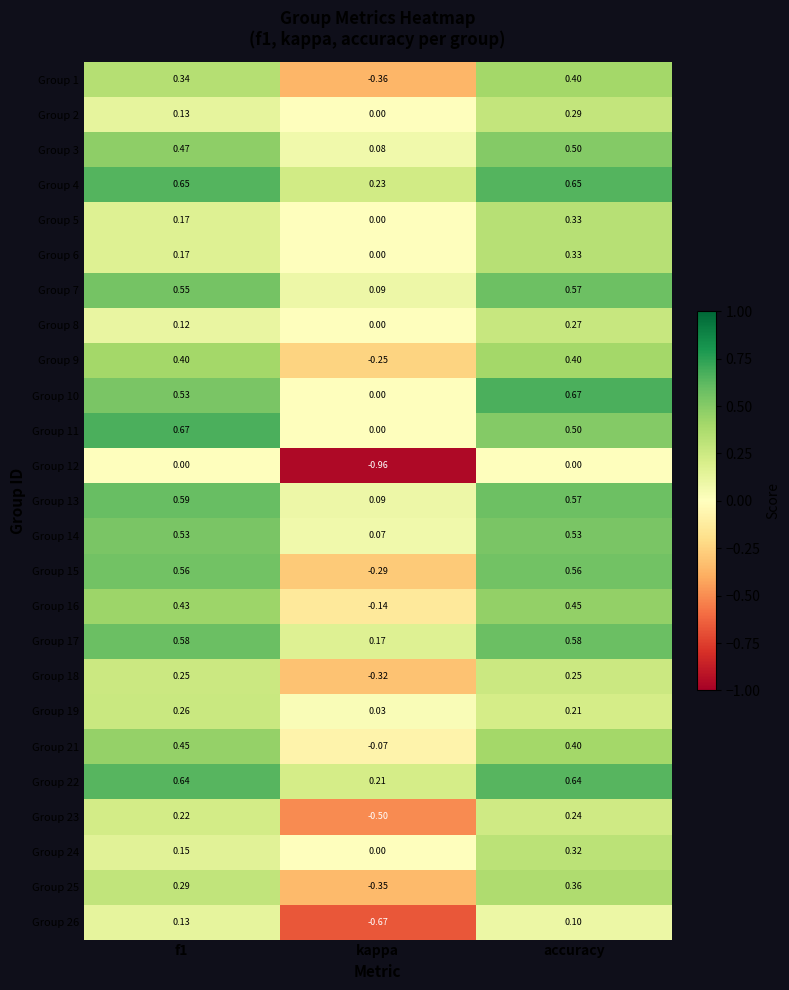

At which category is the sum across all series the highest?

accuracy